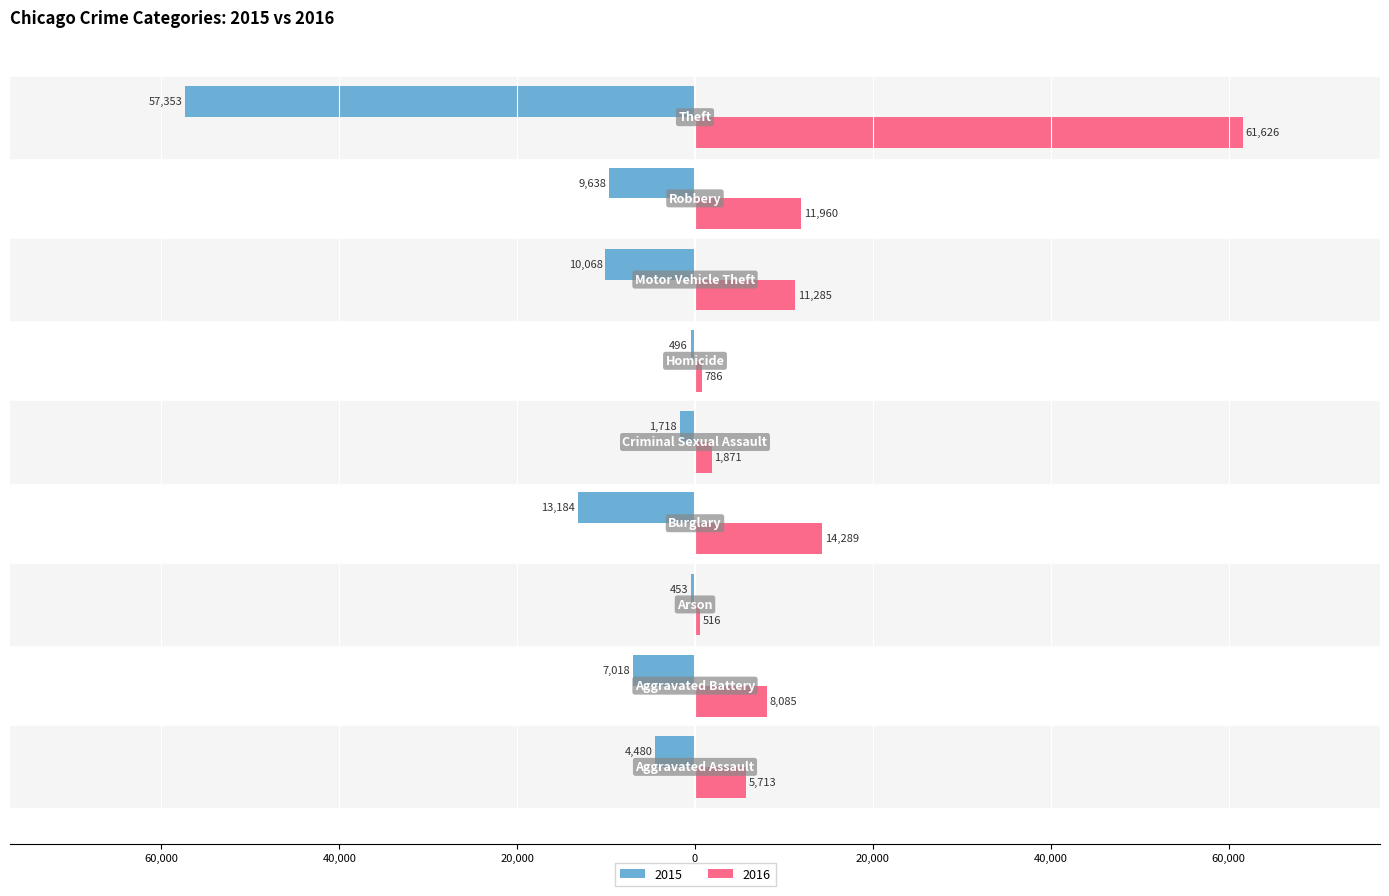

What are all the series names shown in the legend?

2015, 2016